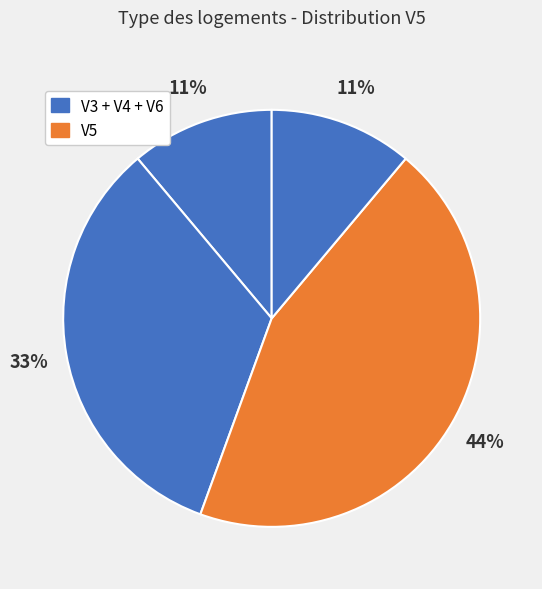

Count the number of slices in the pie.

4